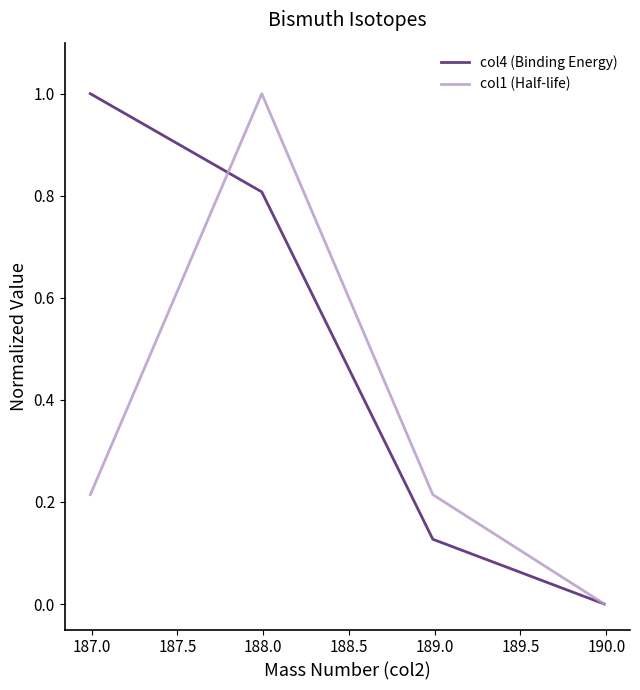

What is the average value of the col1 (Half-life) series?

0.4